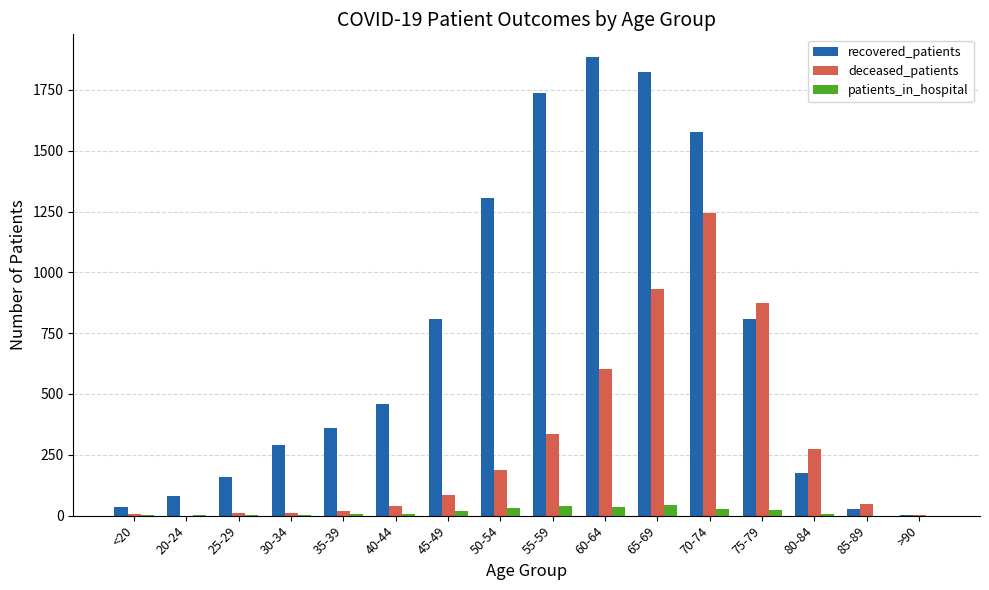

What is the total value across all series at 60-64?

2524